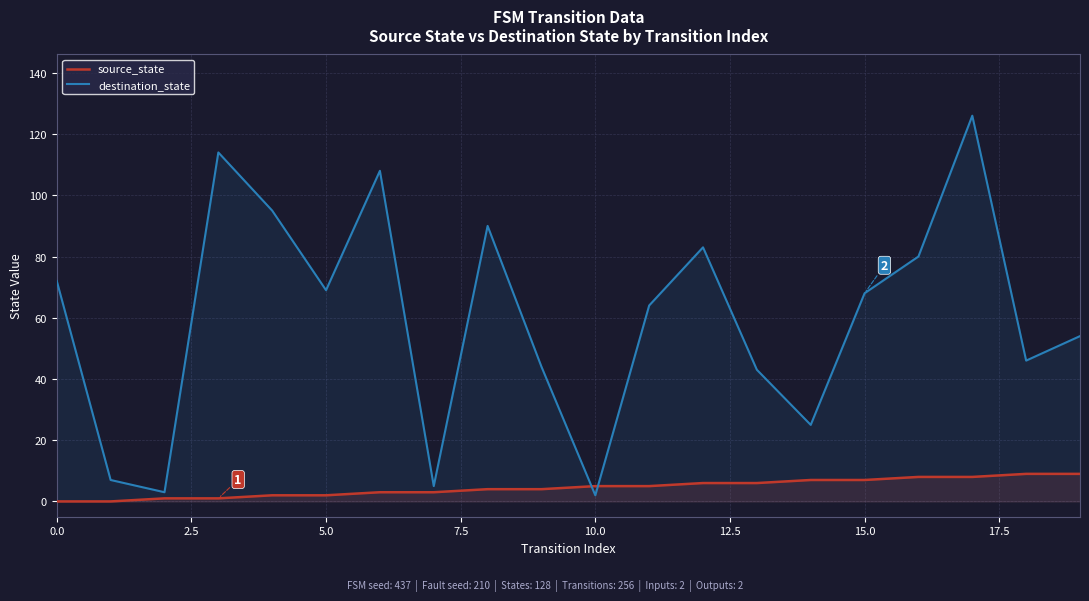

Does the chart display data point markers on the line(s)?

No